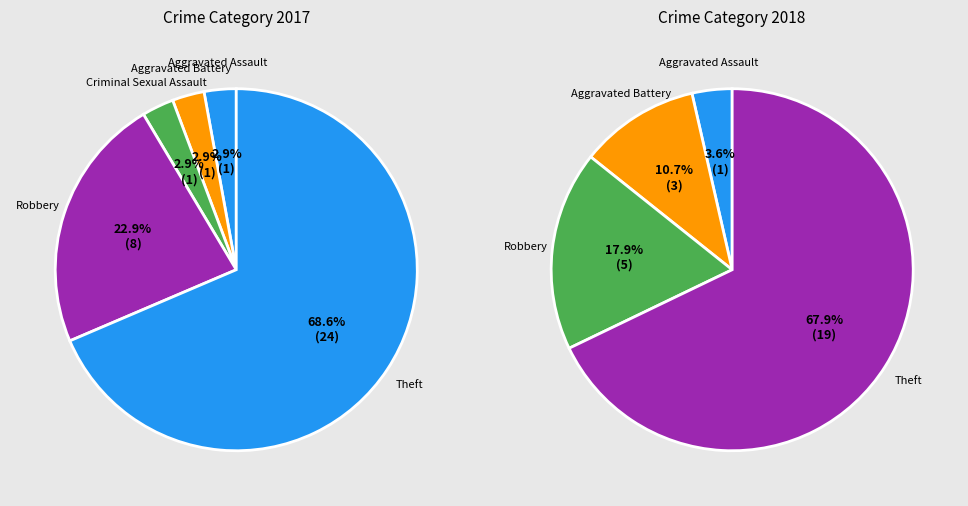

How many slices are in this pie chart?

5